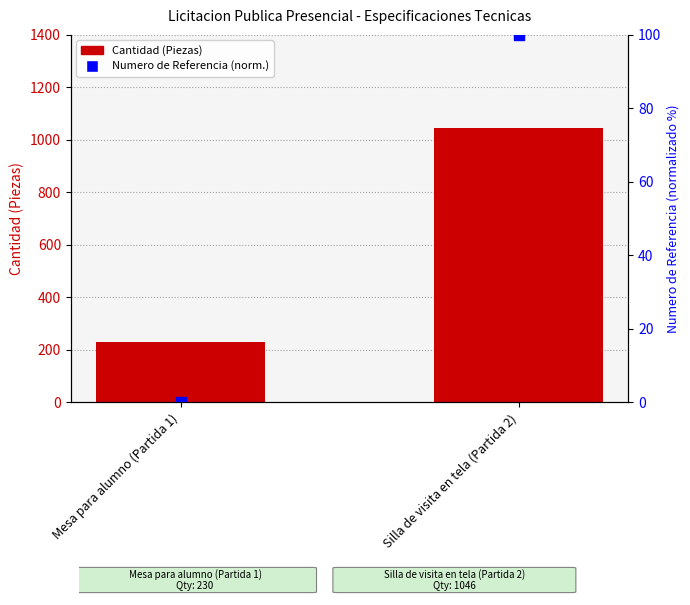

Which series has the largest total across all categories?

Cantidad